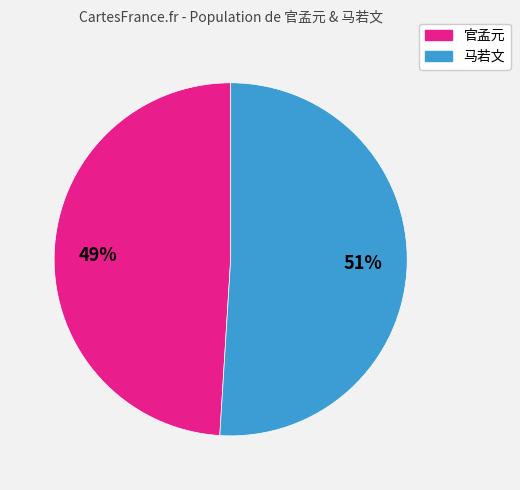

Does any single category account for the majority?

Yes